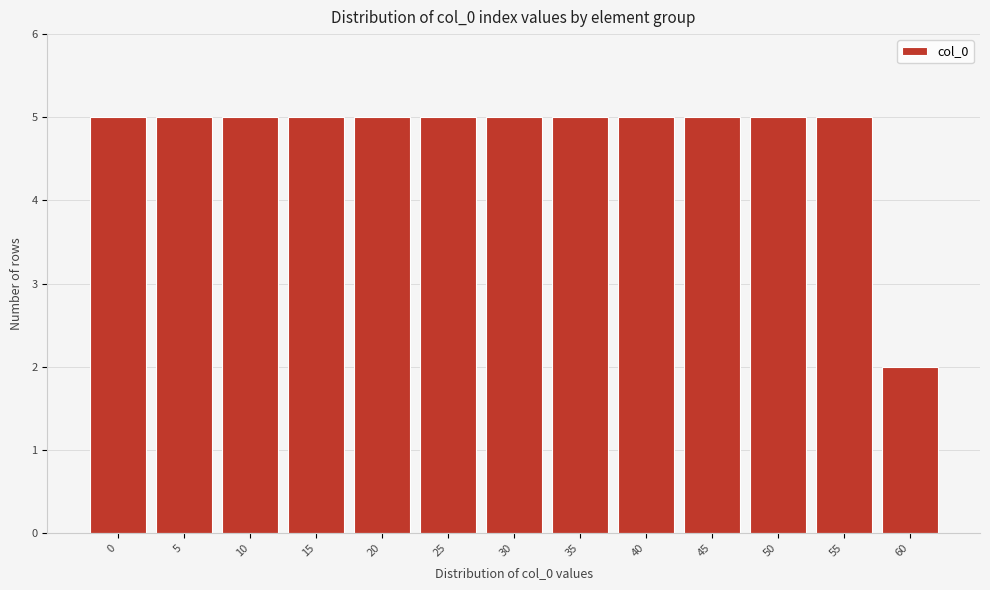

Reading right to left, list all the values displayed in this chart.

60=2	55=5	50=5	45=5	40=5	35=5	30=5	25=5	20=5	15=5	10=5	5=5	0=5